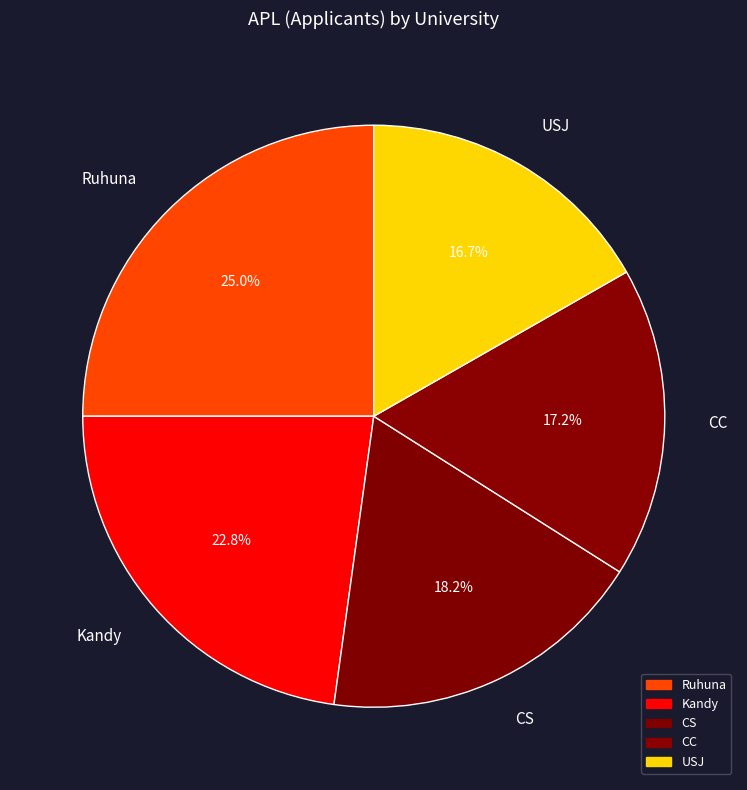

What is the largest slice in the pie chart?

Ruhuna